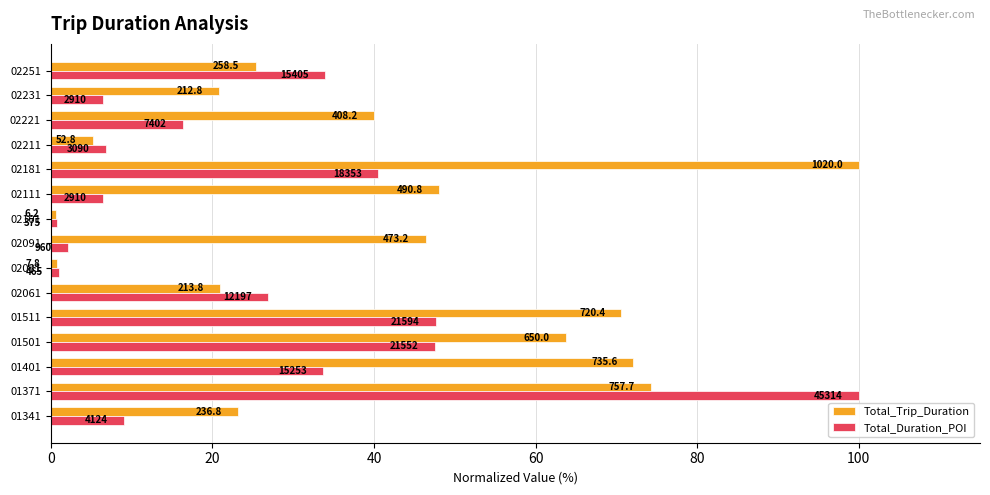

What position from the left is 100?

6